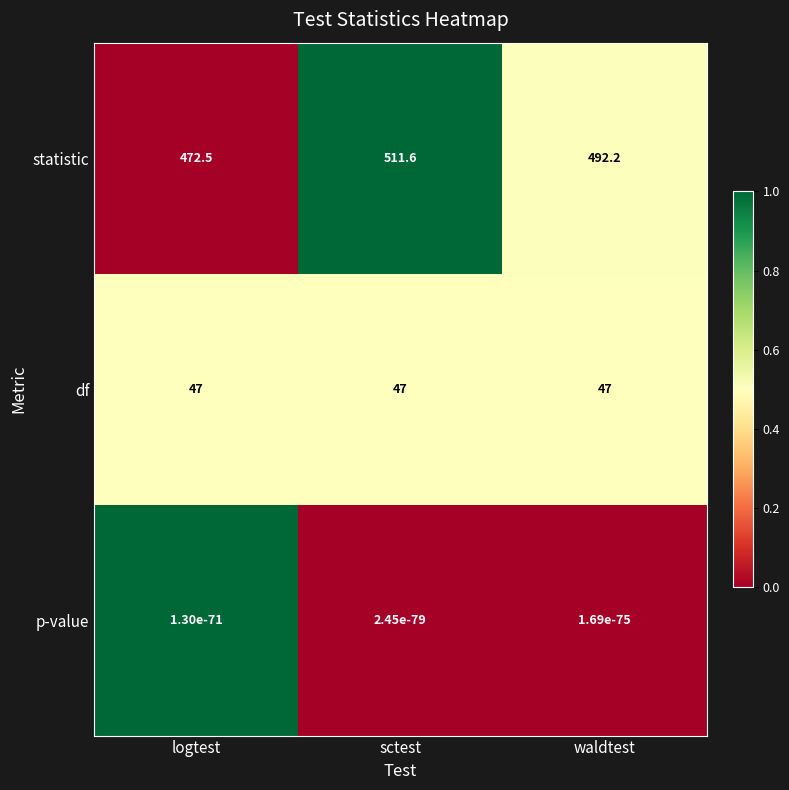

Which series changed the most between sctest and waldtest?

statistic